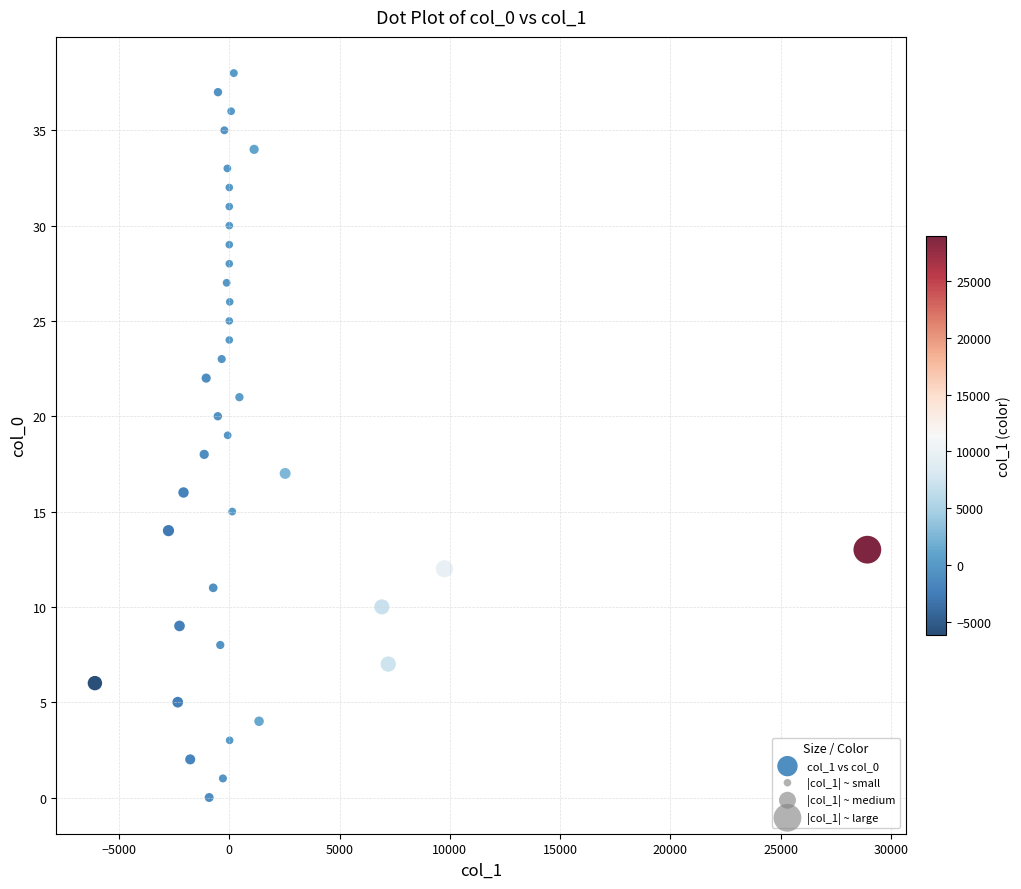

What is the range of Y values (max minus min)?

38